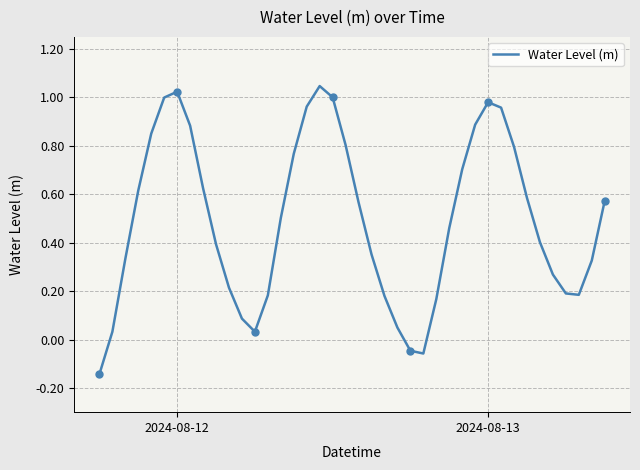

How many points are lower than both their immediate neighbors (excluding endpoints)?

3